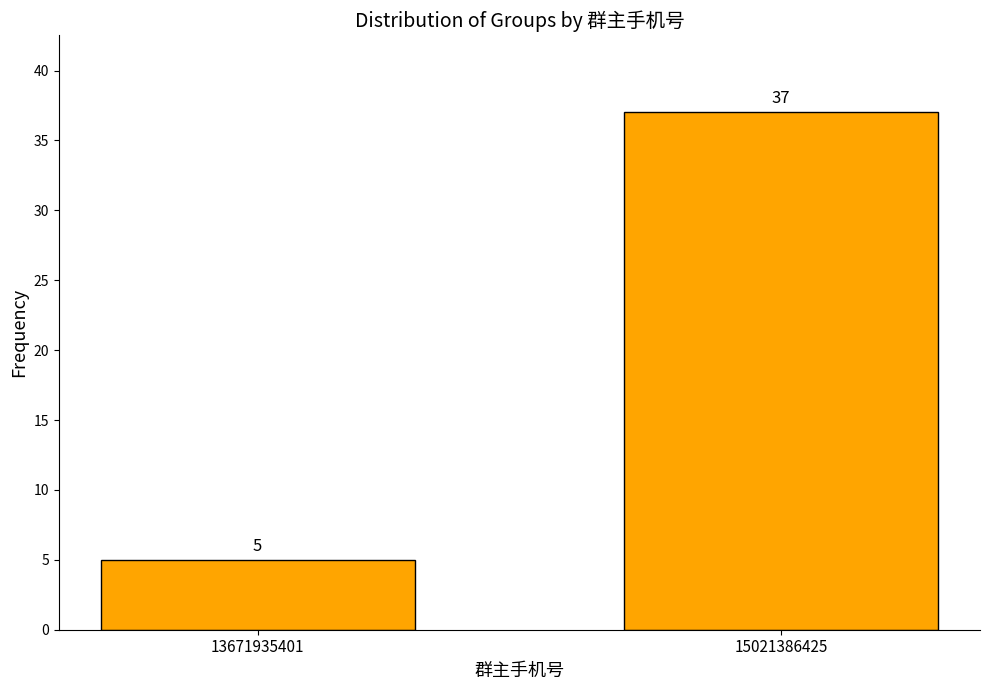

Reading left to right, list all the values displayed in this chart.

5	37